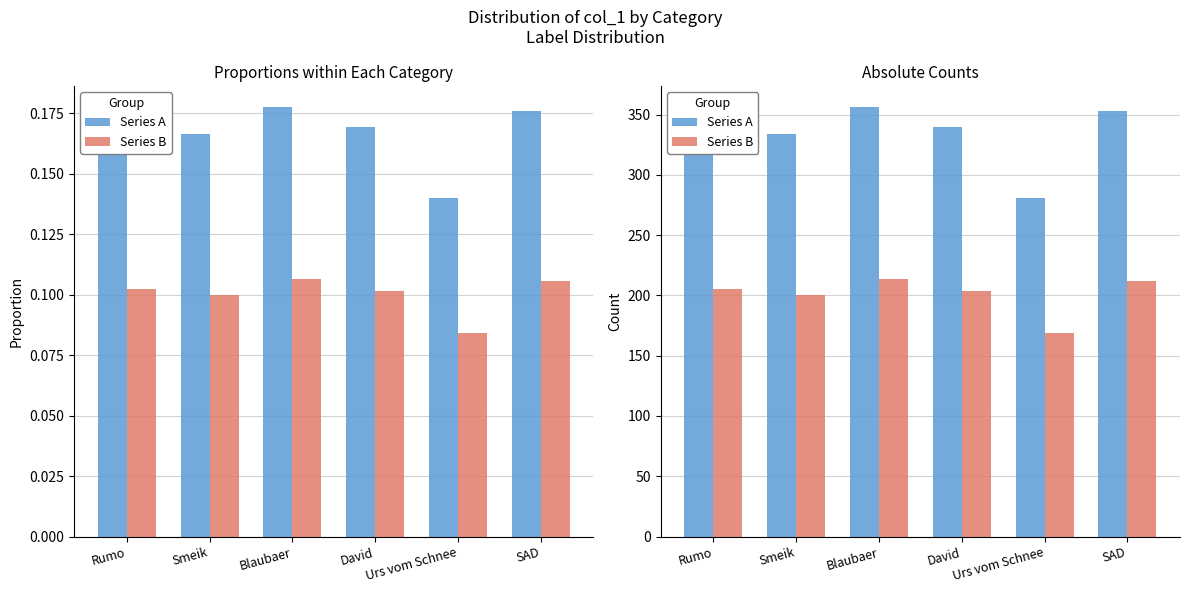

List the series in order of their peak value, highest first.

Series A, Series B